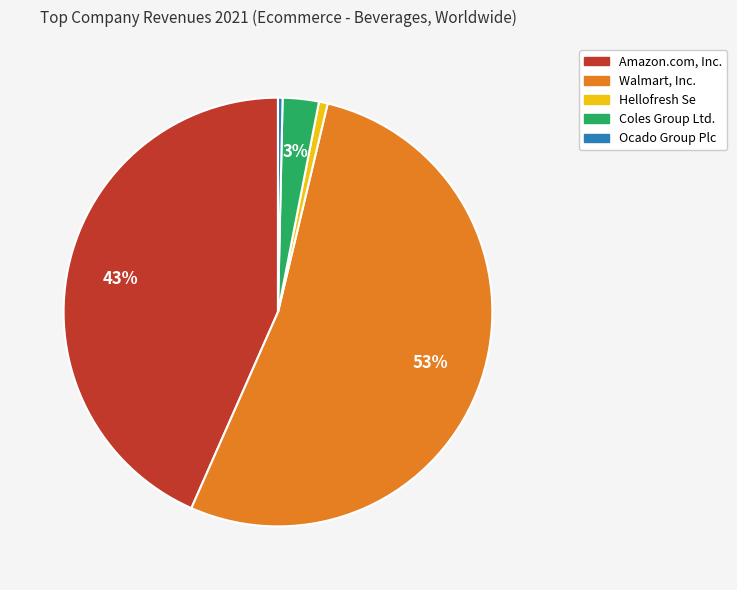

True or false: Walmart, Inc. accounts for 53% of the total.

True